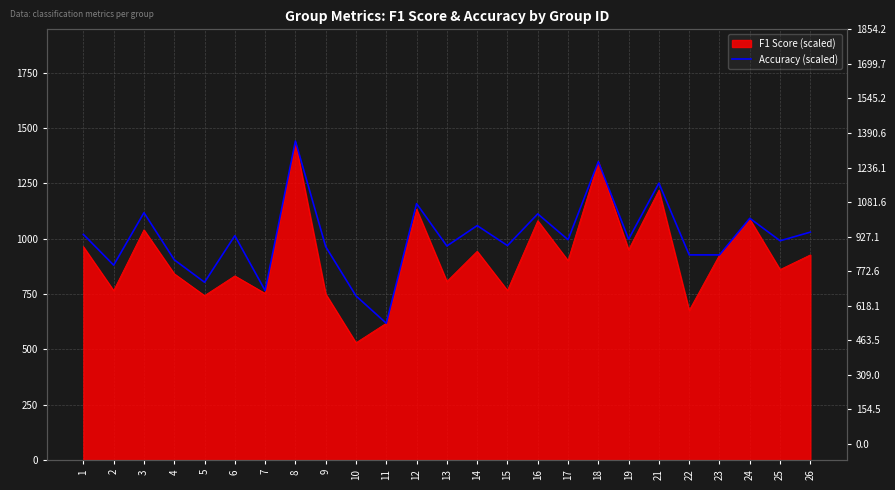

At which category does the data reach its first local peak?

3